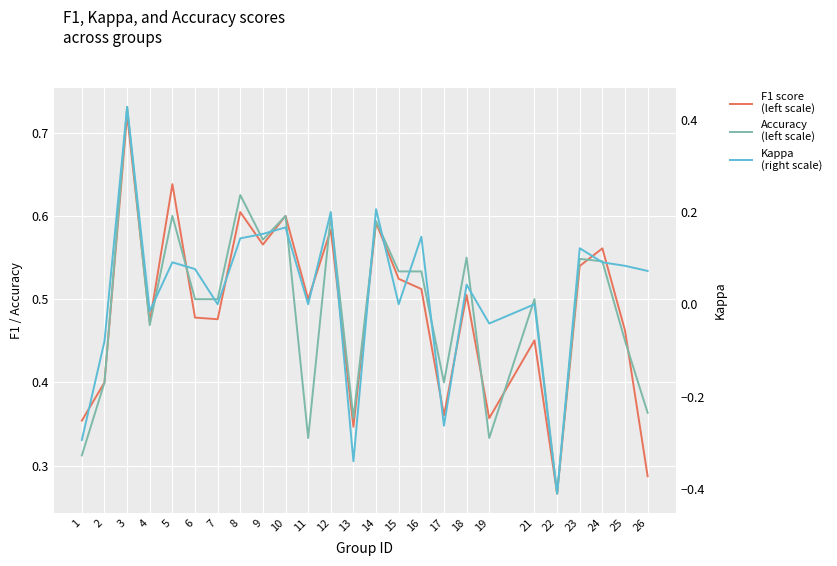

Rank the series by their maximum value, from lowest to highest.

Kappa
(right scale), F1 score
(left scale), Accuracy
(left scale)